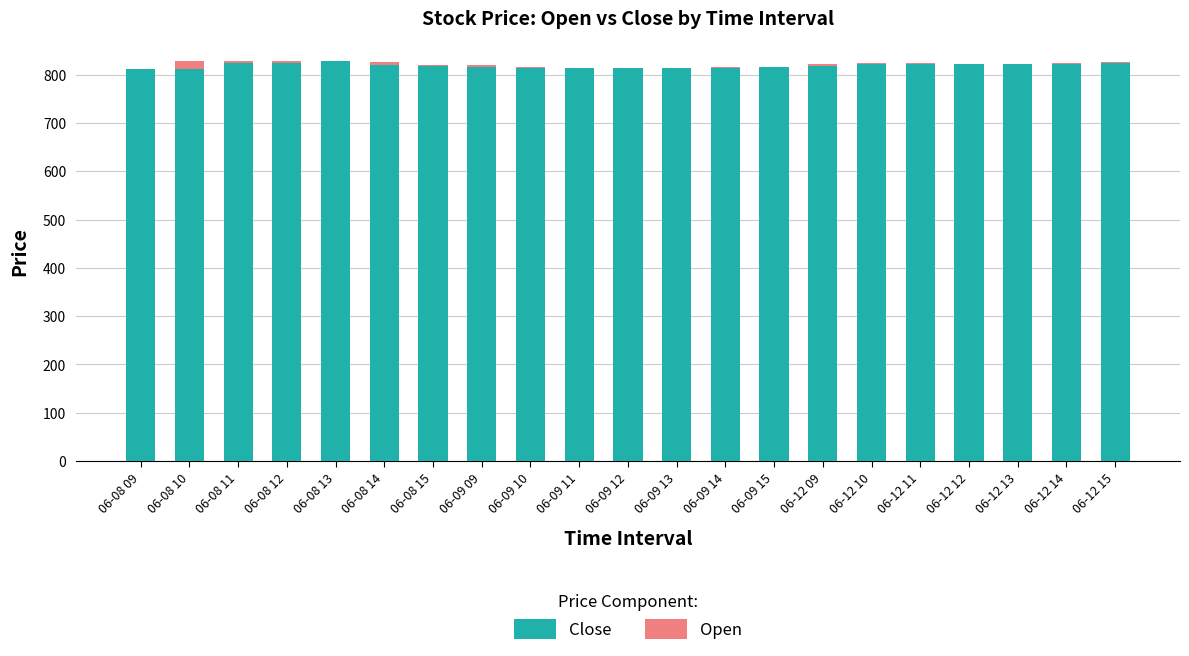

How many distinct data groups are displayed?

2